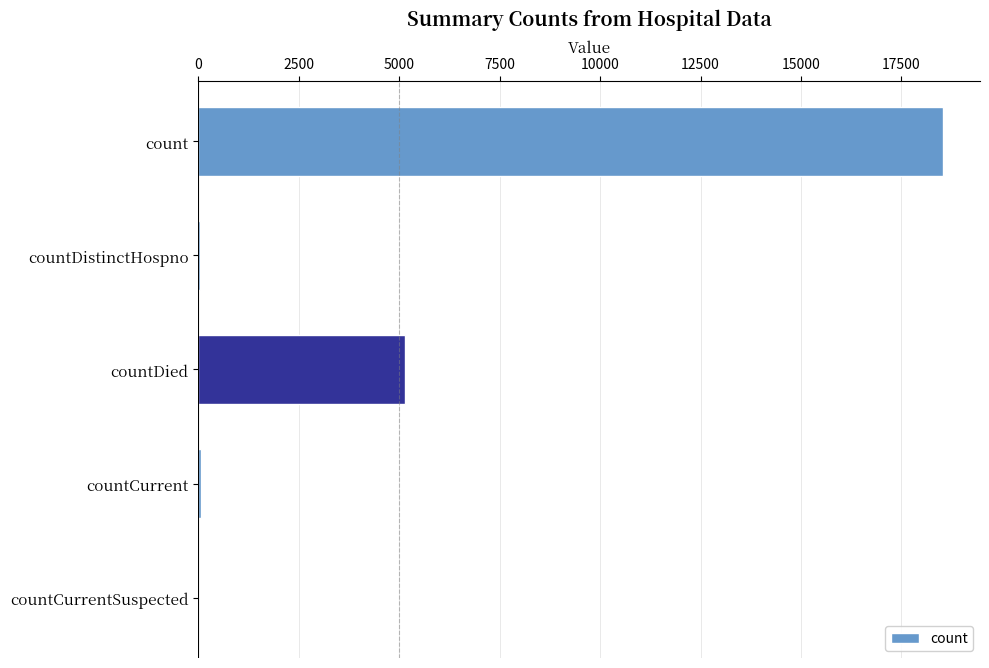

What is the maximum value shown in the chart?

18529